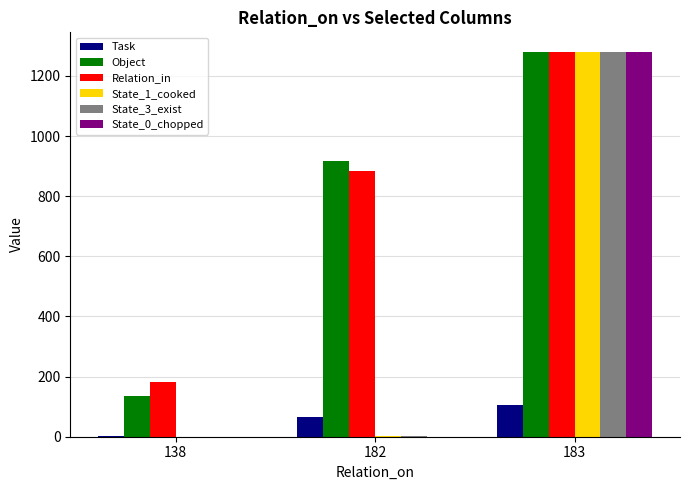

Is it true that Object equals 345 at 182?

False